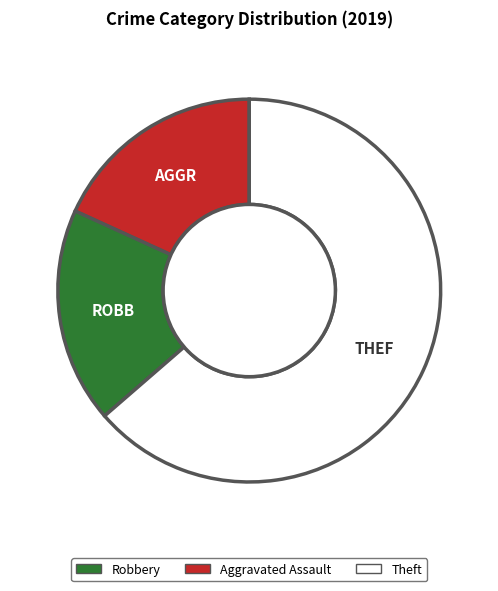

How many slices are in this pie chart?

3